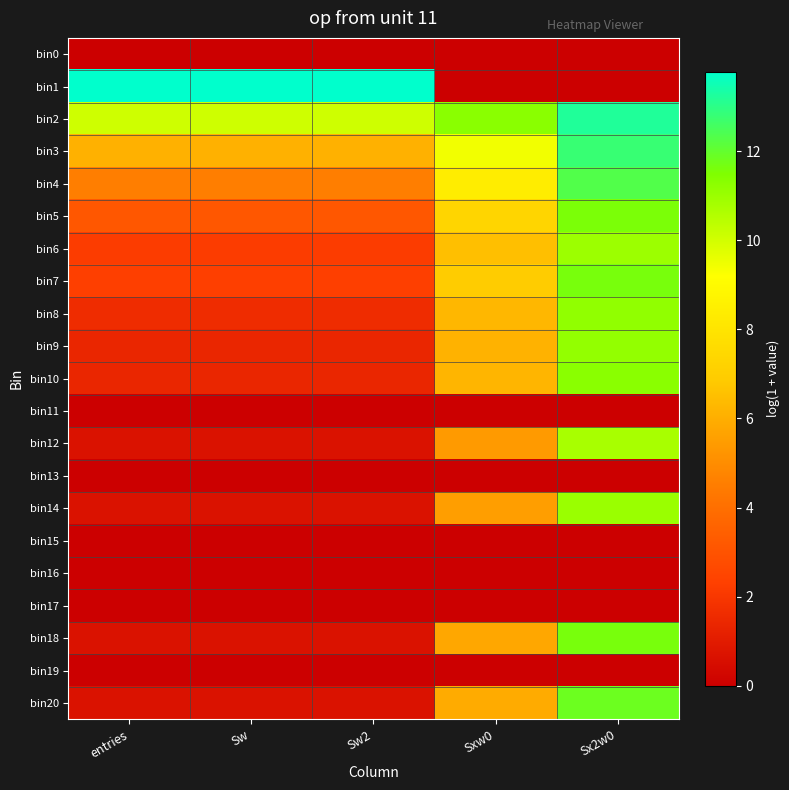

Reading right to left, transcribe all the data shown in this chart.

bin0: Sx2w0=0.0	Sxw0=0.0	Sw2=0.0	Sw=0.0	entries=0.0
bin1: Sx2w0=0.0	Sxw0=0.0	Sw2=13.8	Sw=13.8	entries=13.8
bin2: Sx2w0=13.2	Sxw0=11.3	Sw2=10.1	Sw=10.1	entries=10.1
bin3: Sx2w0=12.8	Sxw0=9.4	Sw2=6.1	Sw=6.1	entries=6.1
bin4: Sx2w0=12.3	Sxw0=8.4	Sw2=4.5	Sw=4.5	entries=4.5
bin5: Sx2w0=11.6	Sxw0=7.3	Sw2=3.1	Sw=3.1	entries=3.1
bin6: Sx2w0=11.0	Sxw0=6.5	Sw2=2.2	Sw=2.2	entries=2.2
bin7: Sx2w0=11.6	Sxw0=6.9	Sw2=2.3	Sw=2.3	entries=2.3
bin8: Sx2w0=11.2	Sxw0=6.3	Sw2=1.6	Sw=1.6	entries=1.6
bin9: Sx2w0=11.1	Sxw0=6.1	Sw2=1.4	Sw=1.4	entries=1.4
bin10: Sx2w0=11.3	Sxw0=6.2	Sw2=1.4	Sw=1.4	entries=1.4
bin11: Sx2w0=0.0	Sxw0=0.0	Sw2=0.0	Sw=0.0	entries=0.0
bin12: Sx2w0=10.8	Sxw0=5.4	Sw2=0.7	Sw=0.7	entries=0.7
bin13: Sx2w0=0.0	Sxw0=0.0	Sw2=0.0	Sw=0.0	entries=0.0
bin14: Sx2w0=11.0	Sxw0=5.5	Sw2=0.7	Sw=0.7	entries=0.7
bin15: Sx2w0=0.0	Sxw0=0.0	Sw2=0.0	Sw=0.0	entries=0.0
bin16: Sx2w0=0.0	Sxw0=0.0	Sw2=0.0	Sw=0.0	entries=0.0
bin17: Sx2w0=0.0	Sxw0=0.0	Sw2=0.0	Sw=0.0	entries=0.0
bin18: Sx2w0=11.6	Sxw0=5.8	Sw2=0.7	Sw=0.7	entries=0.7
bin19: Sx2w0=0.0	Sxw0=0.0	Sw2=0.0	Sw=0.0	entries=0.0
bin20: Sx2w0=11.8	Sxw0=5.9	Sw2=0.7	Sw=0.7	entries=0.7